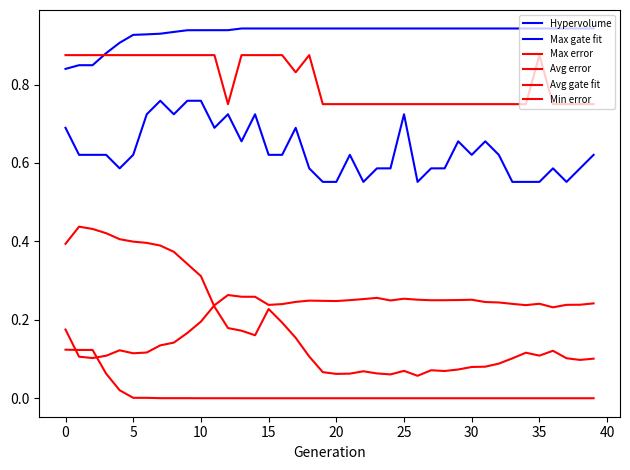

What is the sum of all Avg error values?

7.4